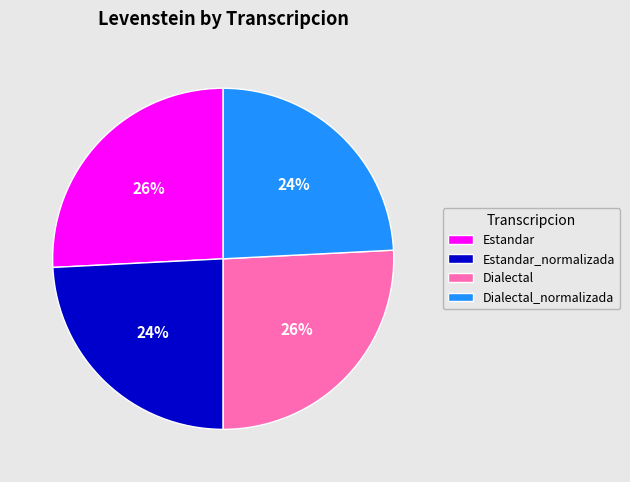

Is there any slice that represents more than half of the pie?

No